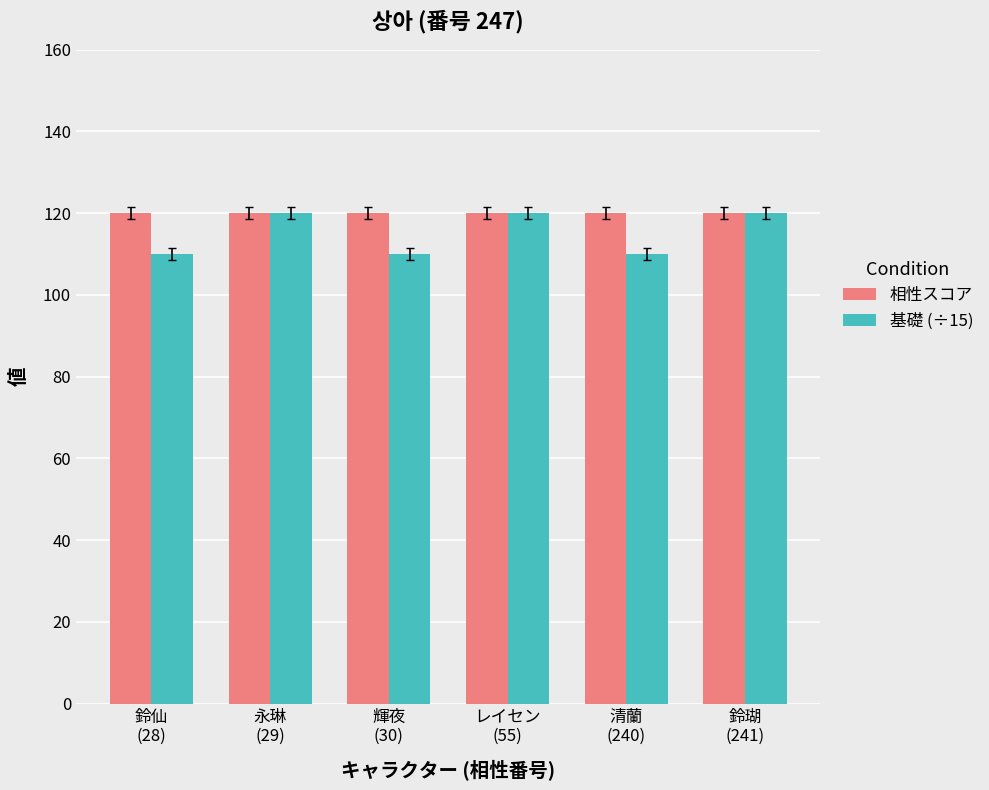

What is the difference between the maximum and minimum values in the 基礎 (÷15) series?

10